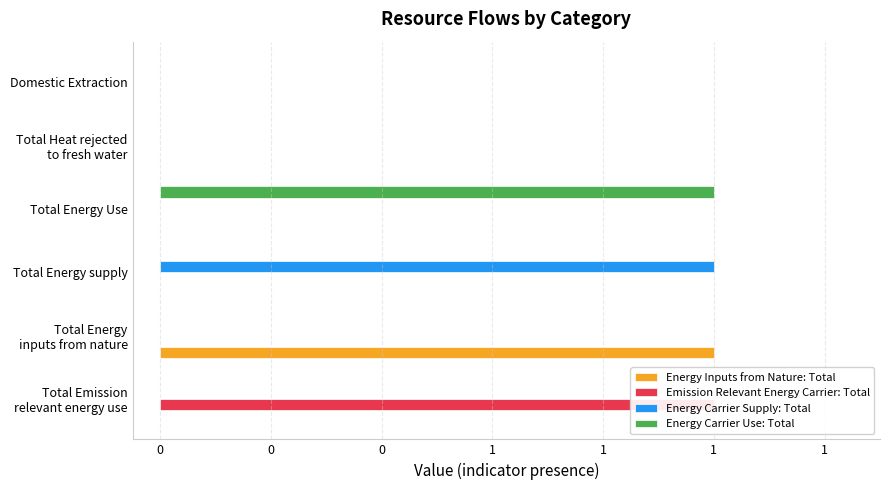

Reading left to right, transcribe all the data shown in this chart.

Energy Inputs from Nature: Total: 0	1	0	0	0	0
Emission Relevant Energy Carrier: Total: 1	0	0	0	0	0
Energy Carrier Supply: Total: 0	0	1	0	0	0
Energy Carrier Use: Total: 0	0	0	1	0	0